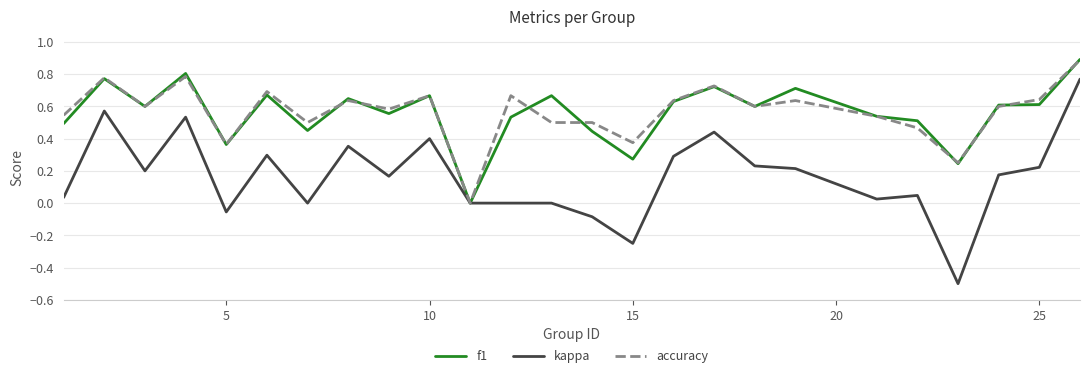

Which series has the largest range (max minus min)?

kappa